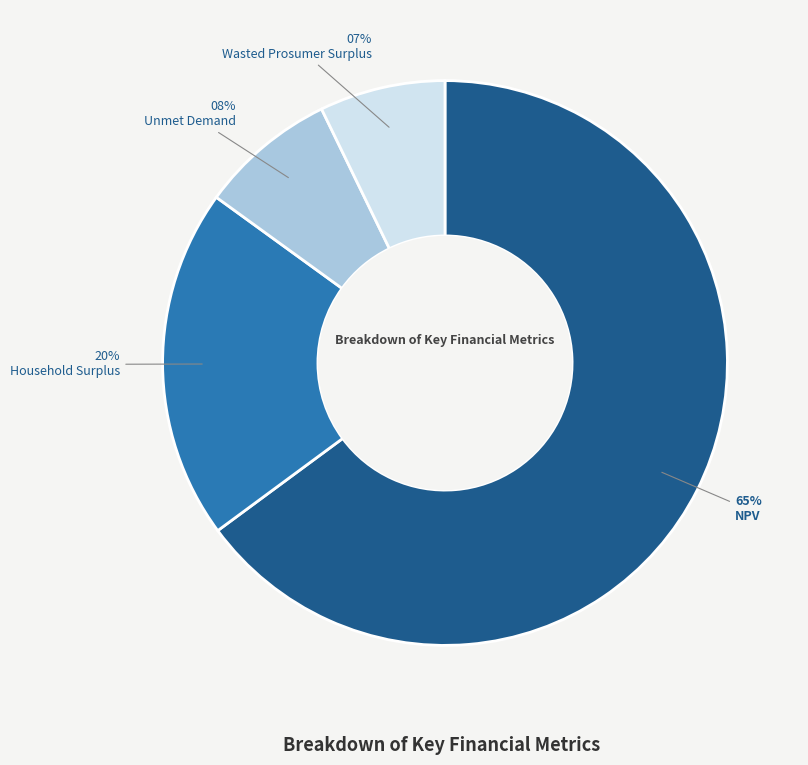

What is the largest slice in the pie chart?

NPV